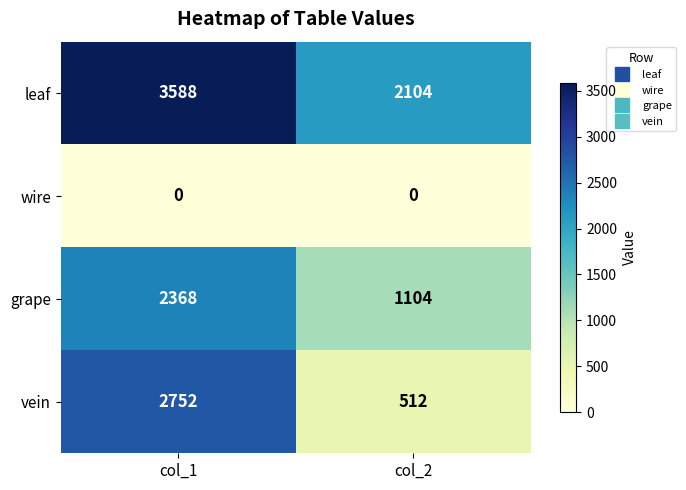

Which series has the widest spread of values?

vein